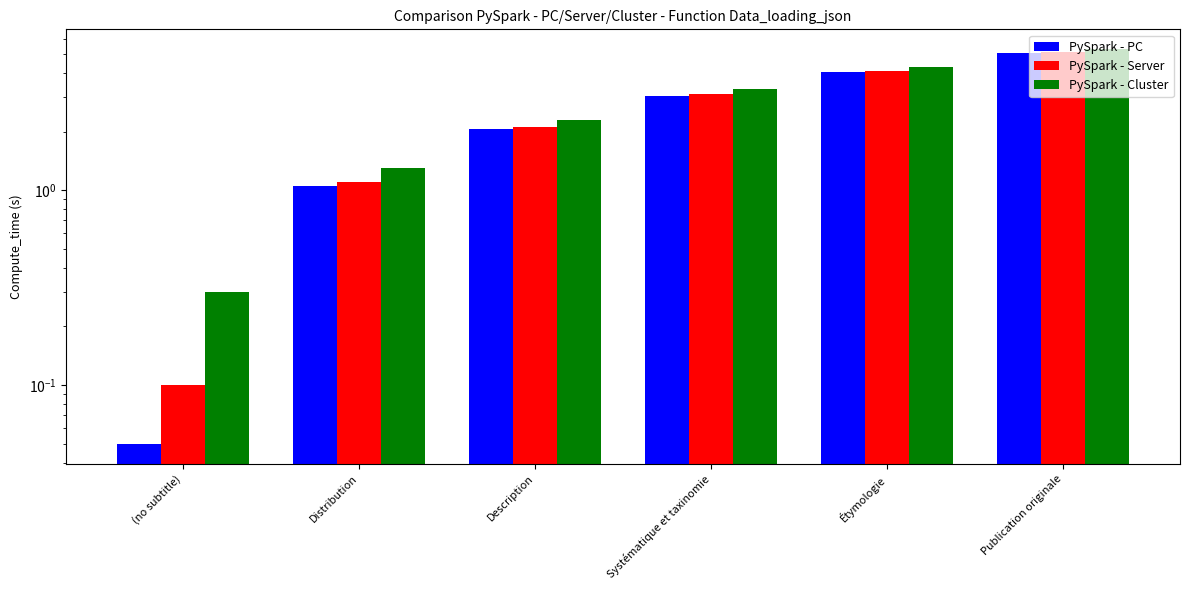

What is the label of the 2nd bar from the right?

Étymologie